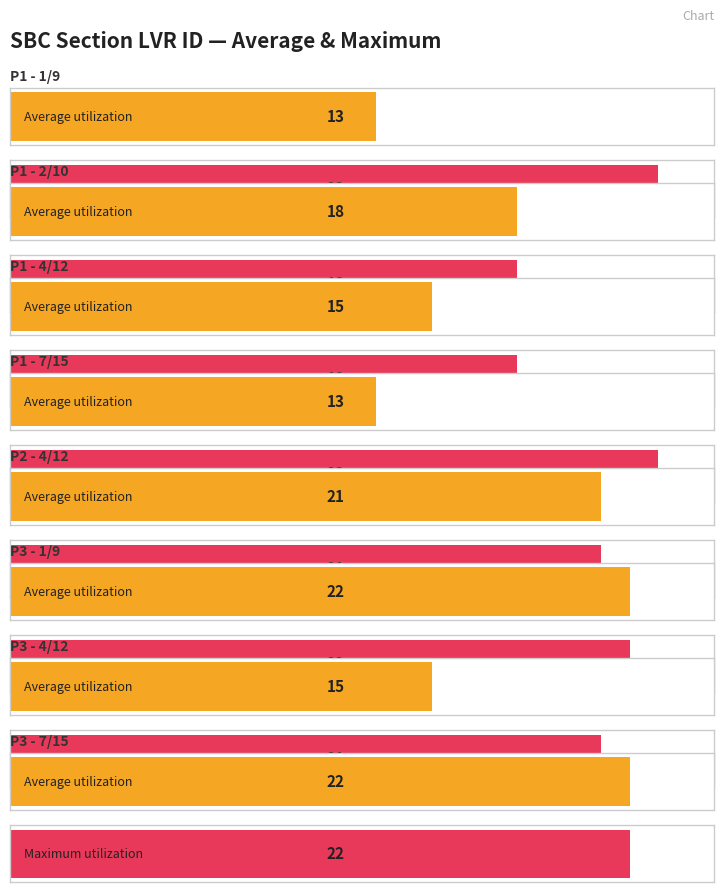

What position from the right is P1 - 1/9?

8